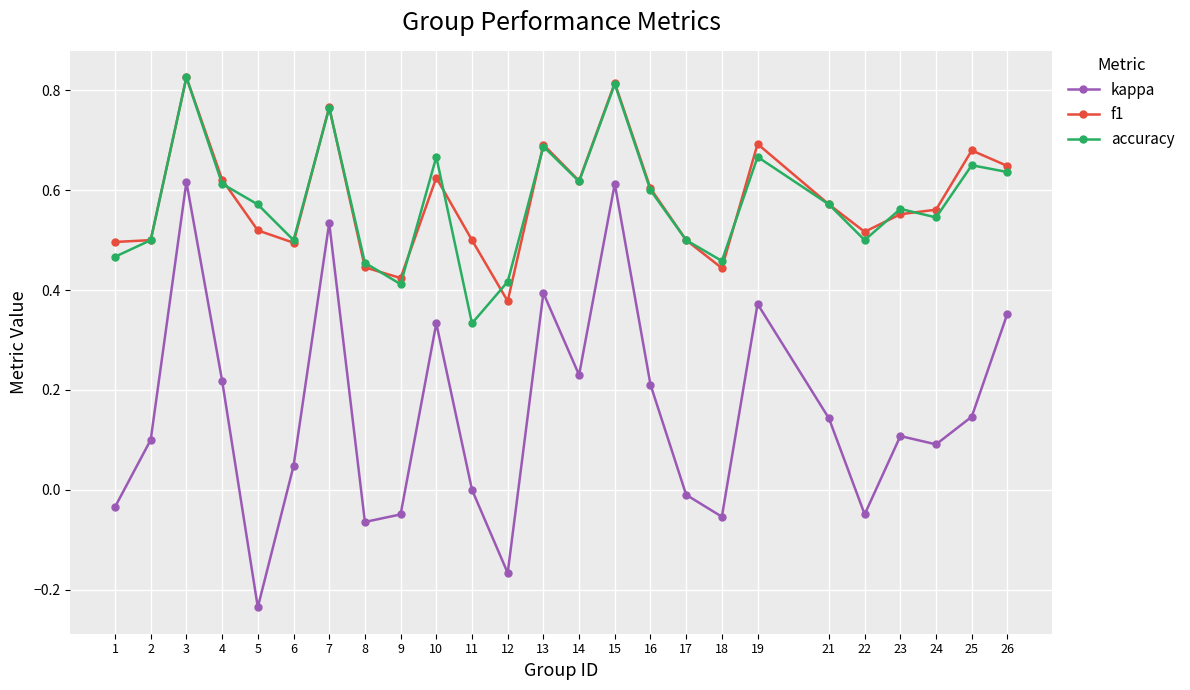

Which category has the highest value in the accuracy series?

3